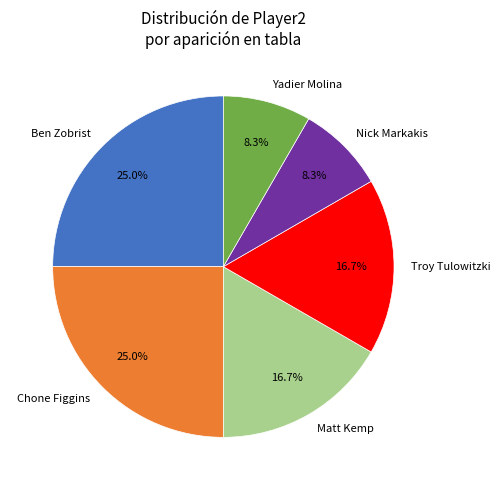

Do Troy Tulowitzki and Ben Zobrist together represent more than half of the pie?

No